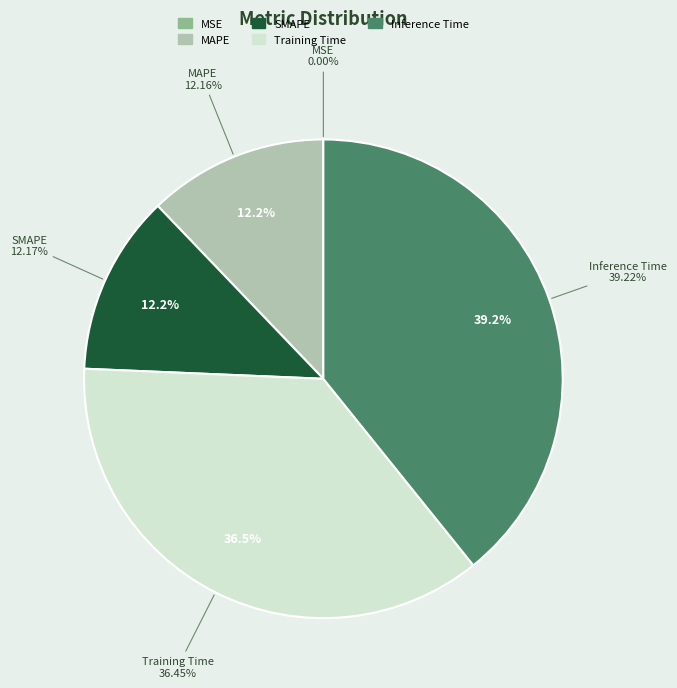

To the nearest percent, what is the difference between the largest and smallest slice percentages?

39%